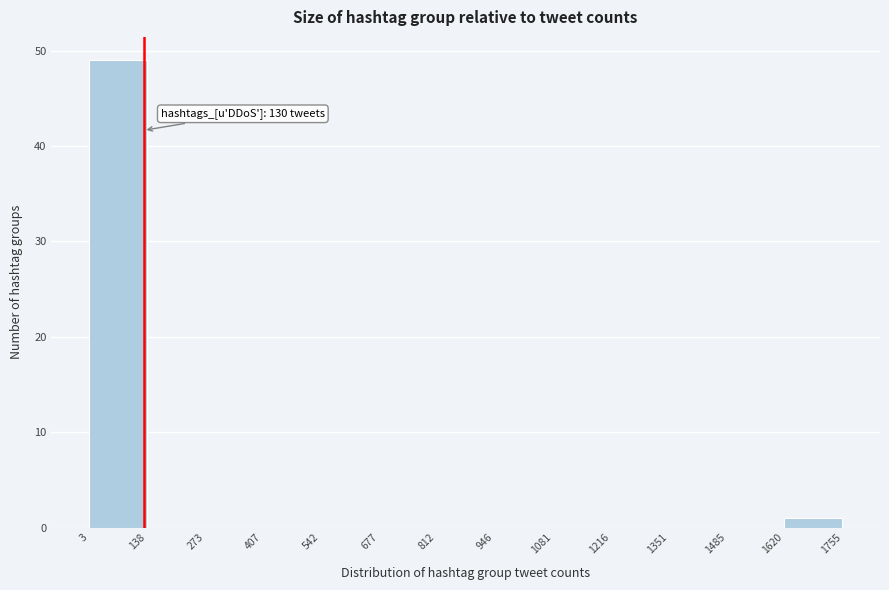

Over which range of the x-axis is the bar tallest?

3 to 138